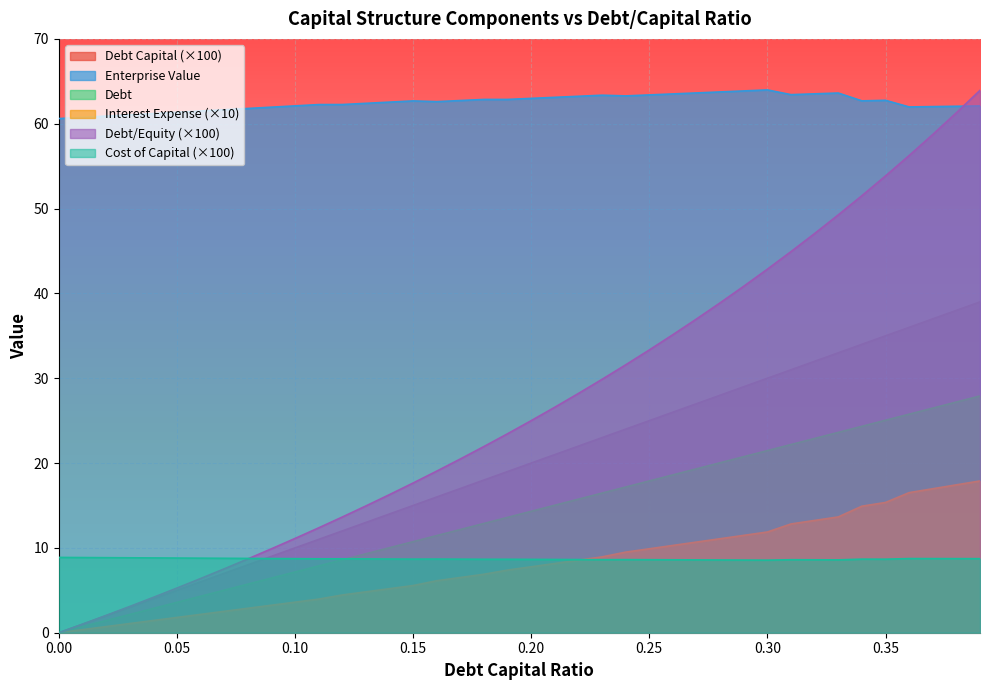

Reading left to right, what are all the values shown in this chart?

debt_capital: 0.0	0.7	1.4	2.1	2.9	3.6	4.3	5.0	5.7	6.4	7.2	7.9	8.6	9.3	10.0	10.7	11.4	12.2	12.9	13.6	14.3	15.0	15.7	16.5	17.2	17.9	18.6	19.3	20.0	20.8	21.5	22.2	22.9	23.6	24.3	25.0	25.8	26.5	27.2	27.9
cost_capital: 8.9	8.9	8.8	8.8	8.8	8.8	8.8	8.8	8.8	8.7	8.7	8.7	8.7	8.7	8.7	8.7	8.7	8.7	8.7	8.7	8.6	8.6	8.6	8.6	8.6	8.6	8.6	8.6	8.6	8.6	8.6	8.6	8.6	8.6	8.7	8.7	8.7	8.7	8.7	8.7
enterprise_value: 60.6	60.8	60.9	61.0	61.2	61.3	61.5	61.6	61.8	62.0	62.1	62.3	62.3	62.4	62.5	62.7	62.6	62.7	62.9	62.9	63.0	63.1	63.2	63.4	63.3	63.4	63.5	63.6	63.7	63.9	64.0	63.4	63.5	63.6	62.7	62.8	62.0	62.0	62.1	62.1
debt: 0.0	1.0	2.0	3.0	4.0	5.0	6.0	7.0	8.0	9.0	10.0	11.0	12.0	13.0	14.0	15.0	16.0	17.0	18.0	19.0	20.0	21.0	22.0	23.0	24.0	25.0	26.0	27.0	28.0	29.0	30.0	31.0	32.0	33.0	34.0	35.0	36.0	37.0	38.0	39.0
interest_expense: 0.0	0.4	0.7	1.1	1.4	1.8	2.2	2.5	2.9	3.2	3.6	4.0	4.4	4.8	5.2	5.6	6.1	6.5	6.9	7.4	7.8	8.2	8.5	8.9	9.5	9.9	10.3	10.7	11.1	11.5	11.9	12.8	13.2	13.6	14.9	15.4	16.5	17.0	17.4	17.9
debt_equity: 0.0	1.0	2.0	3.1	4.2	5.3	6.4	7.5	8.7	9.9	11.1	12.4	13.6	14.9	16.3	17.6	19.0	20.5	22.0	23.5	25.0	26.6	28.2	29.9	31.6	33.3	35.1	37.0	38.9	40.8	42.9	44.9	47.1	49.3	51.5	53.8	56.2	58.7	61.3	63.9